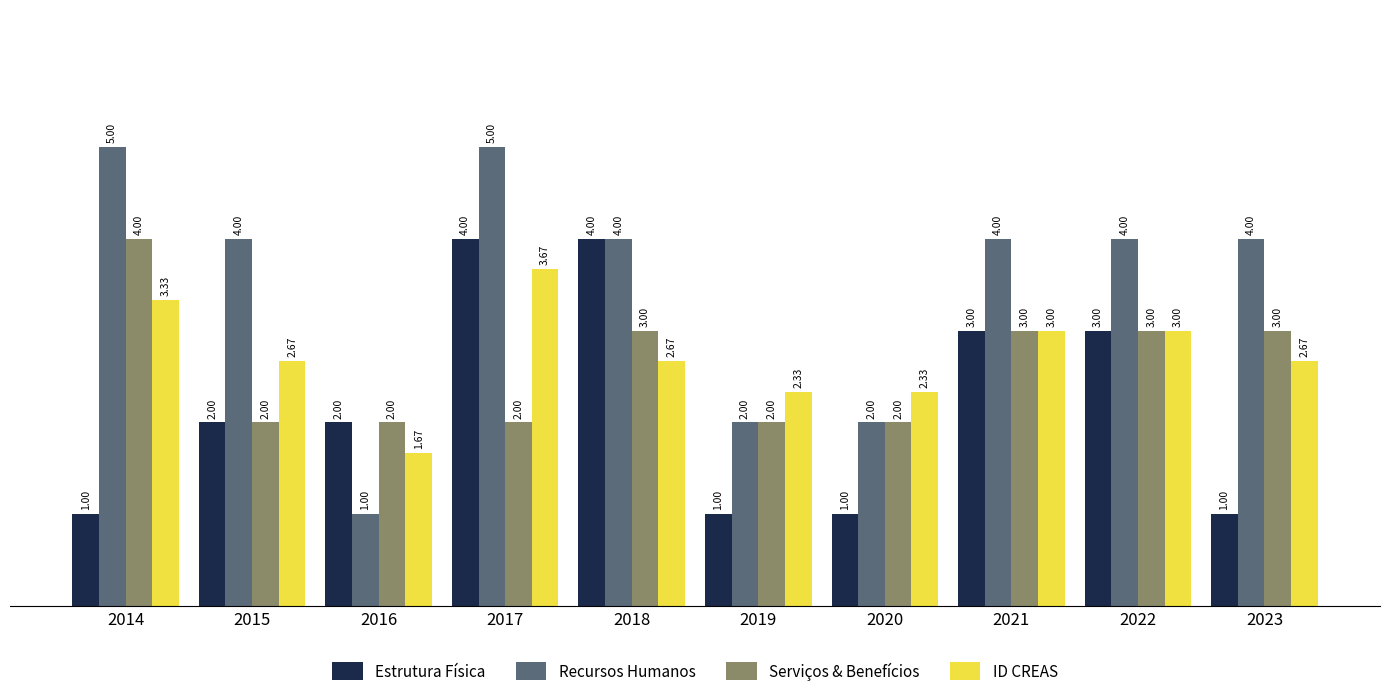

Which series changed the most between 2017 and 2023?

Estrutura Física